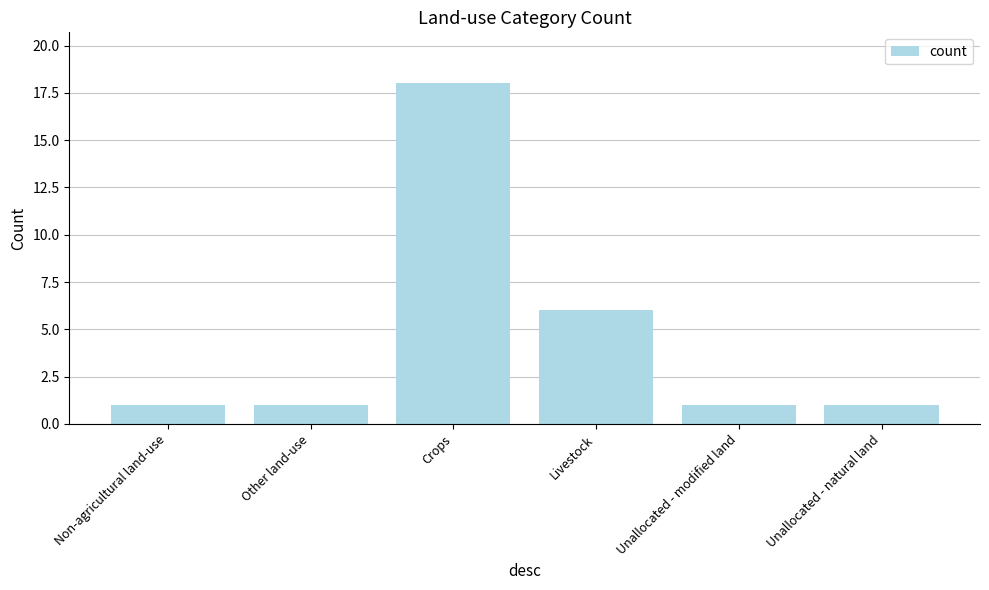

Is it true that the value at Other land-use is 0?

False